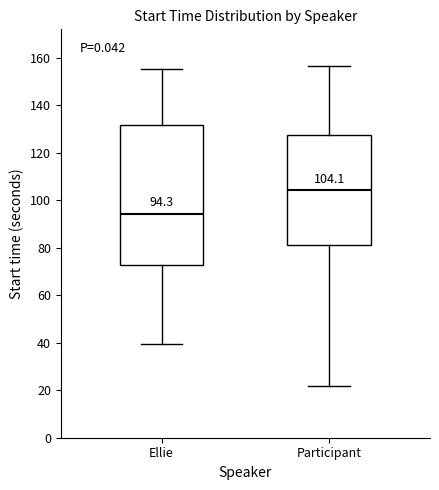

Which box has the highest median line?

Participant